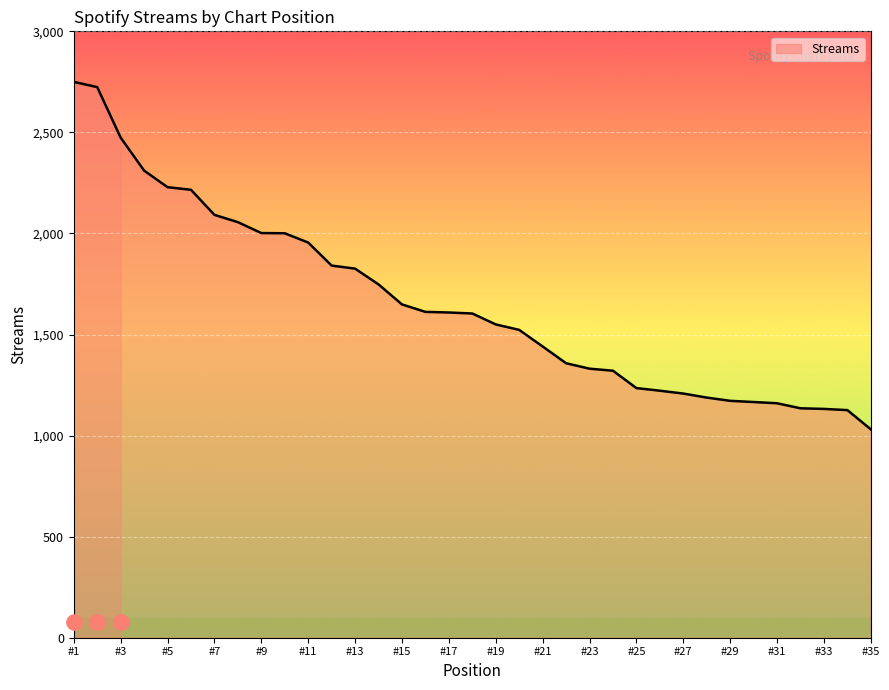

What is the highest value of the Streams series?

2750